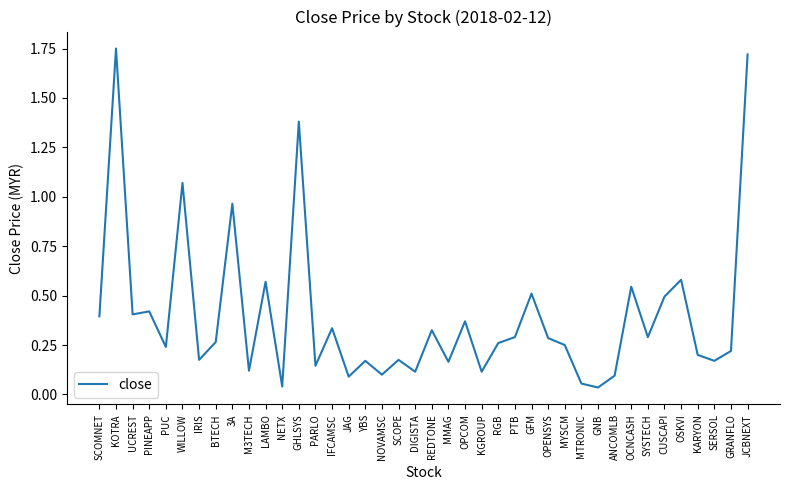

What position from the left is CUSCAPI?

35